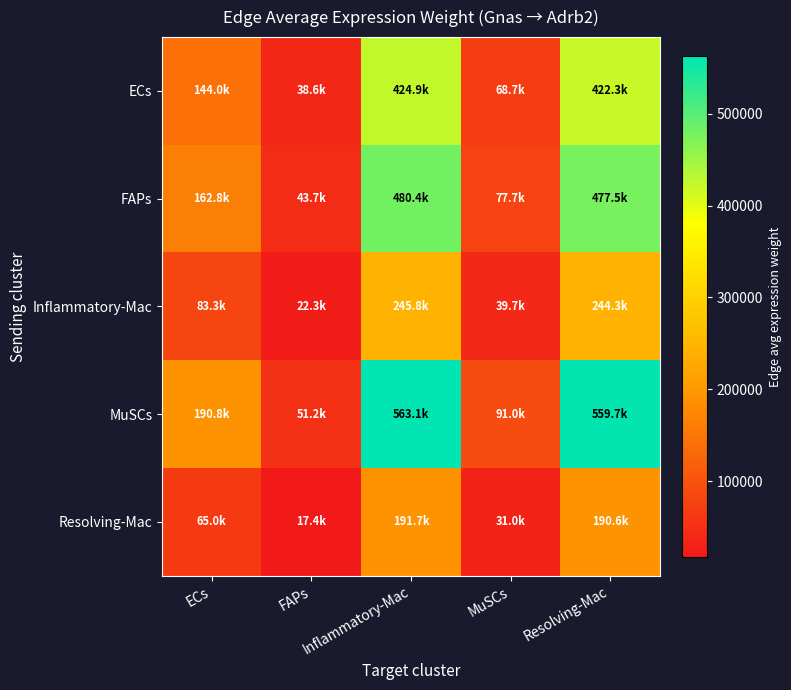

What is the total value across all series at MuSCs?

308089.9